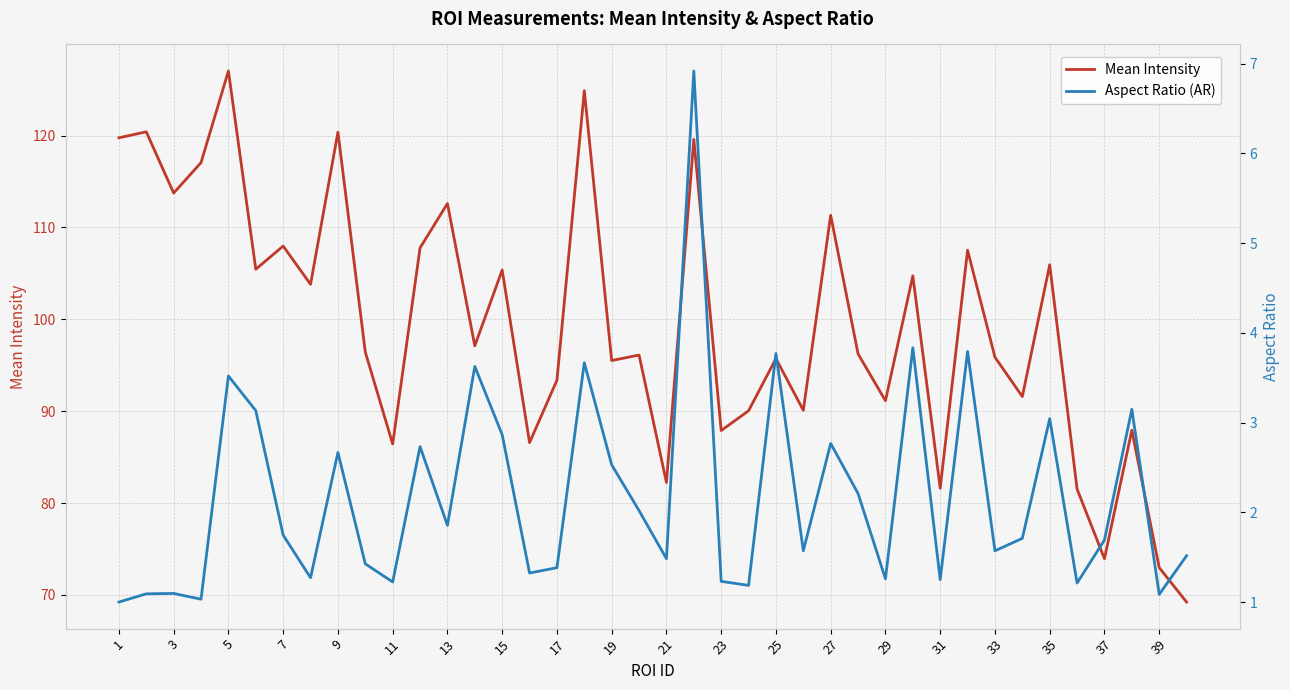

What is the minimum value for Mean Intensity?

69.2